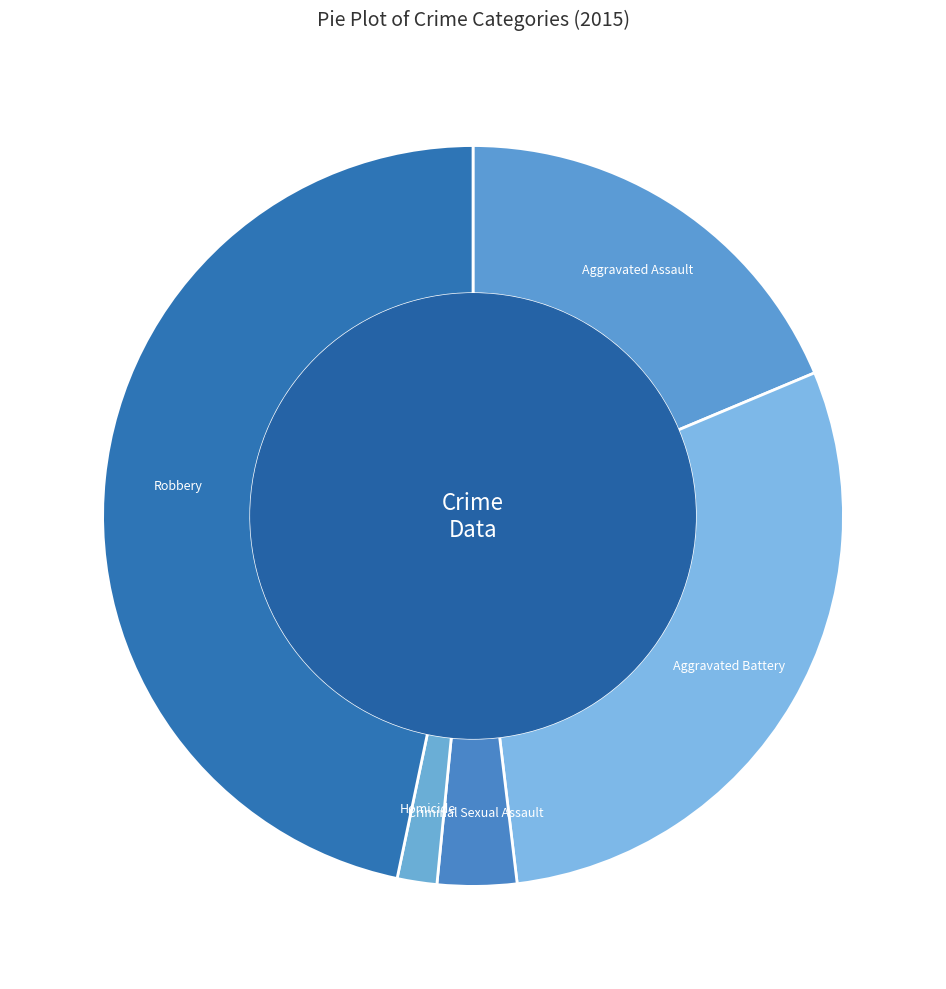

Count the number of slices in the pie.

5